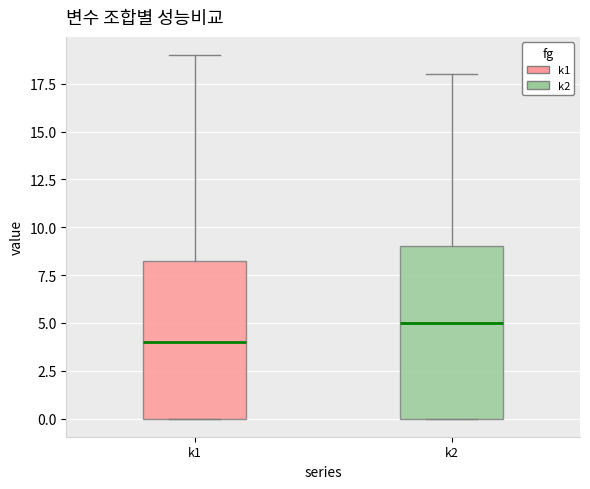

Reading left to right, read every box against the y-axis: the position of its median line, the range the box covers, and the ends of its whiskers. The values are not printed on the chart, so give them approximately, as read against the axis.

k1: median 4.0, box 0.0 to 8.5, whiskers 0.0 to 19.0
k2: median 5.0, box 0.0 to 9.0, whiskers 0.0 to 18.0